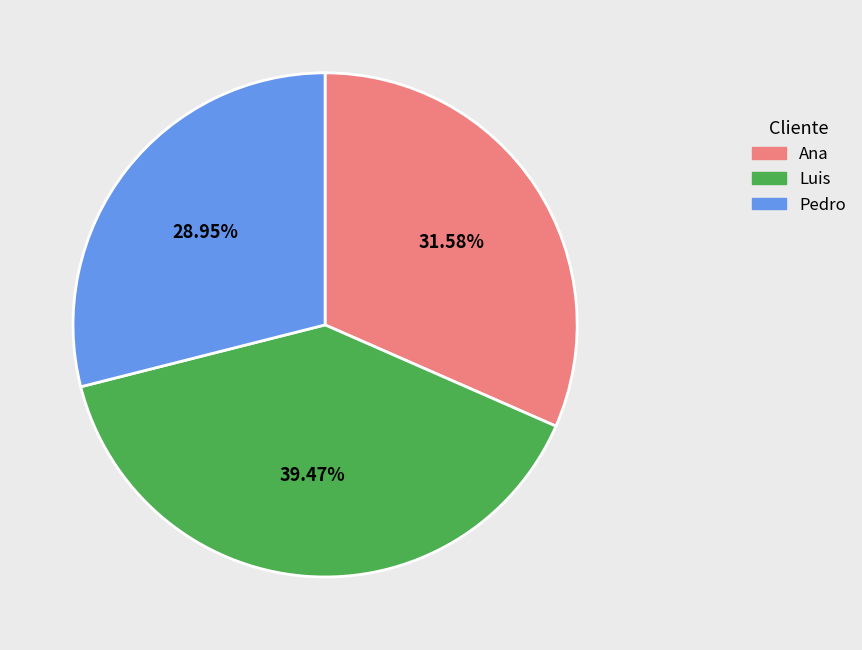

How many segments does this pie chart have?

3